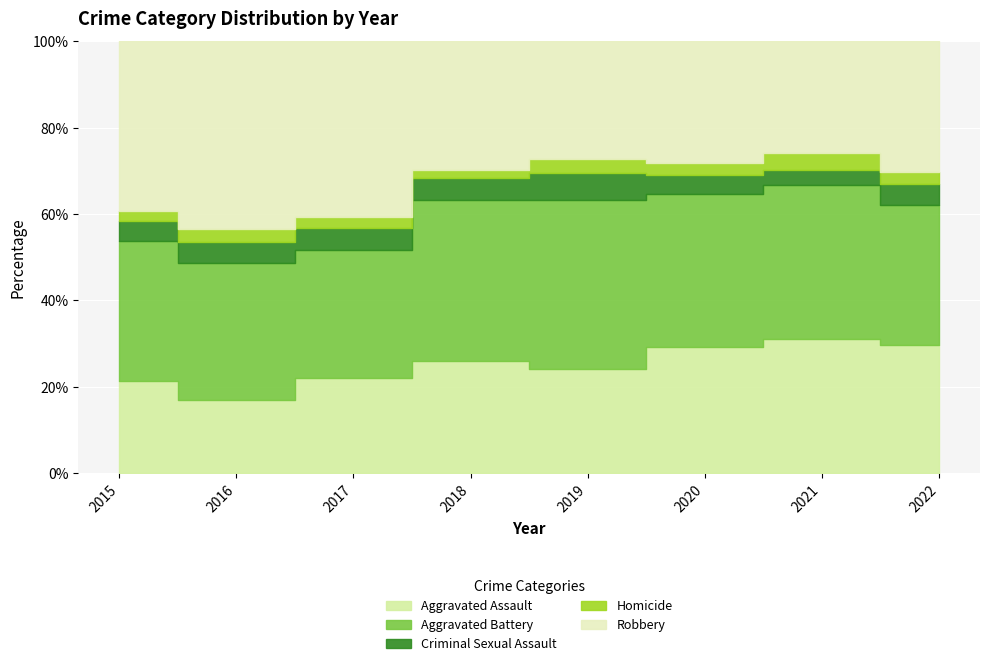

Which series has the widest spread of values?

Robbery